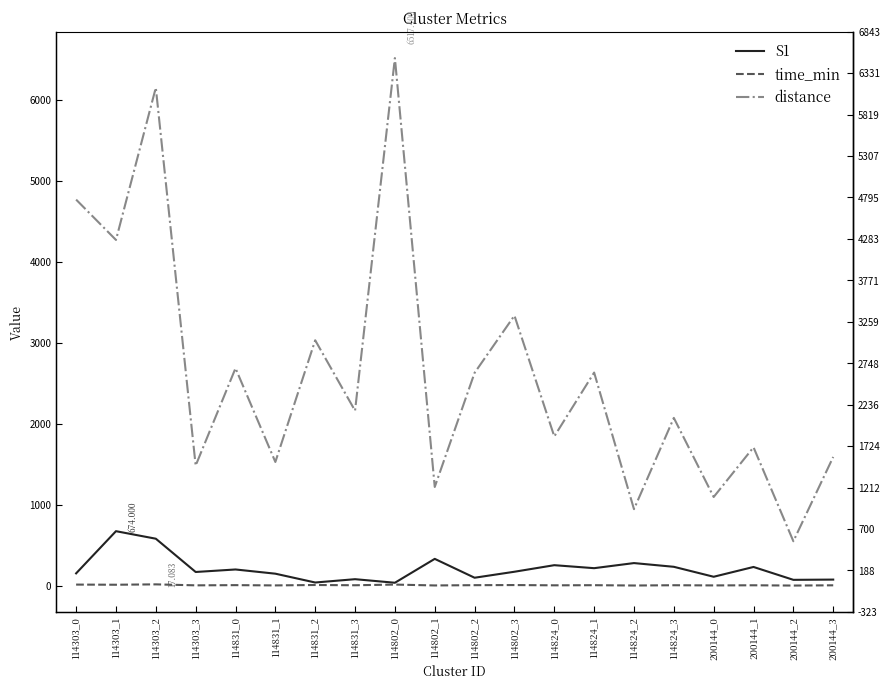

In time_min, how many points are higher than both neighbors (excluding endpoints)?

8